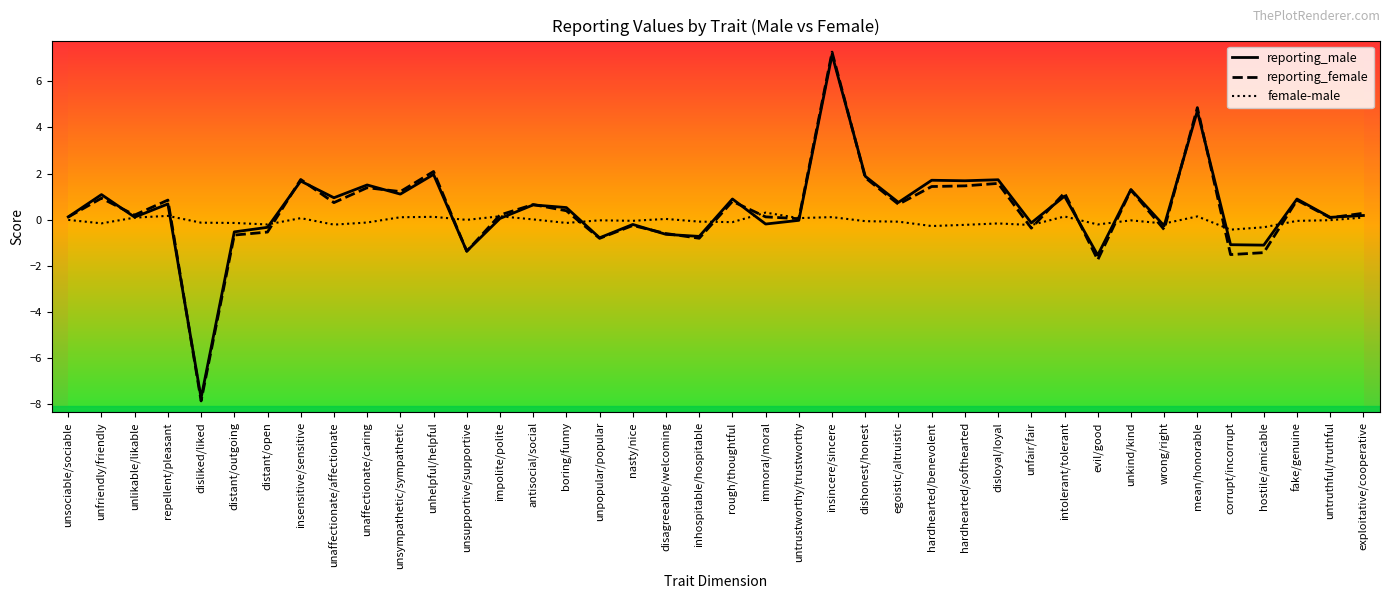

Is it true that reporting_female equals -12.0 at disliked/liked?

False